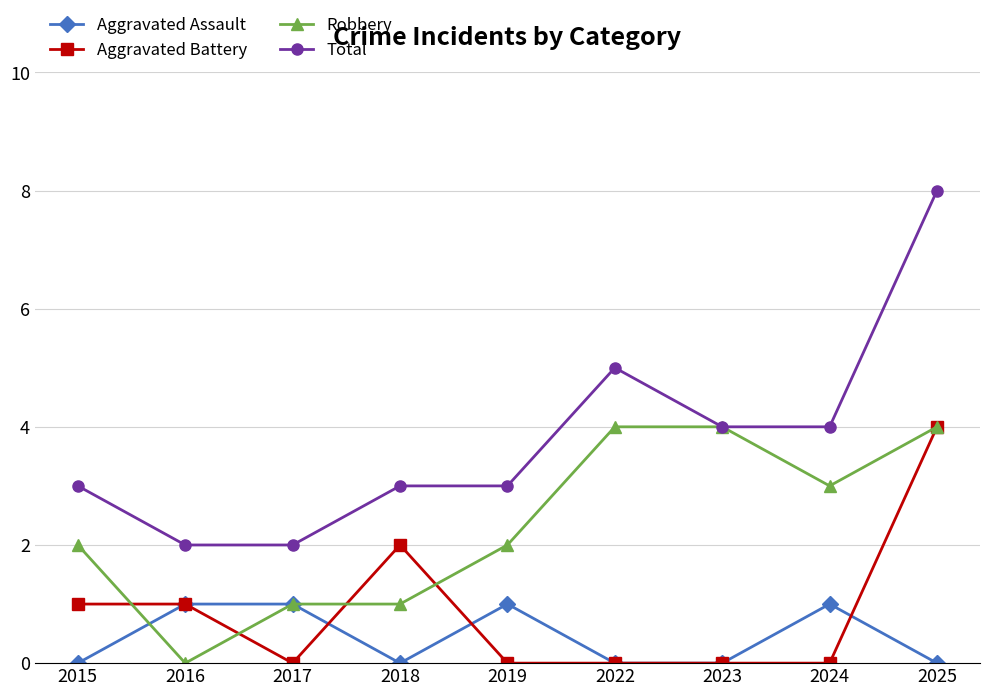

Where is the first local minimum for Robbery?

2016